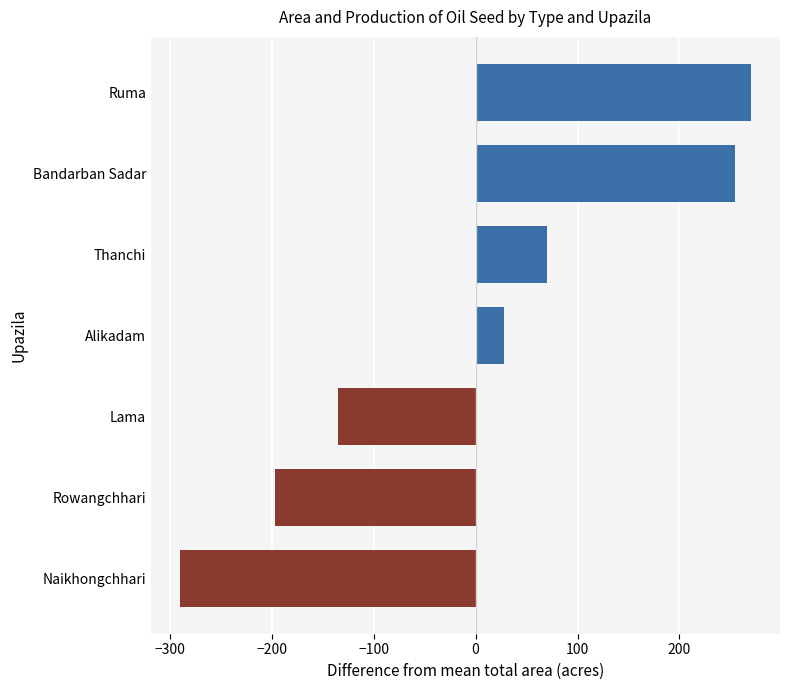

Which label corresponds to the smallest value in the chart?

Naikhongchhari